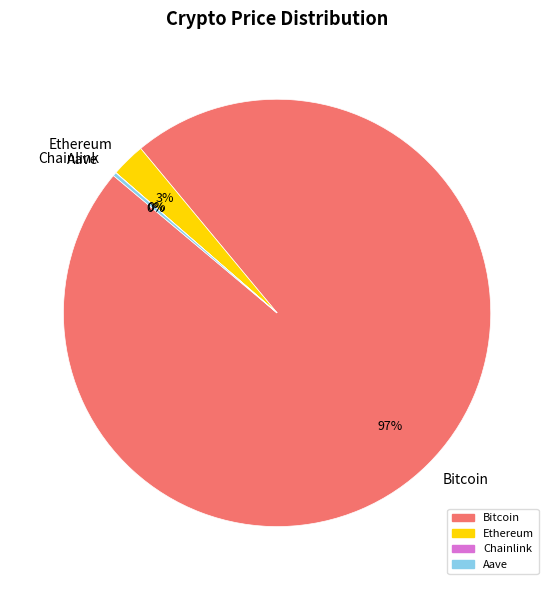

The Ethereum slice represents 16% of the pie. True or false?

False